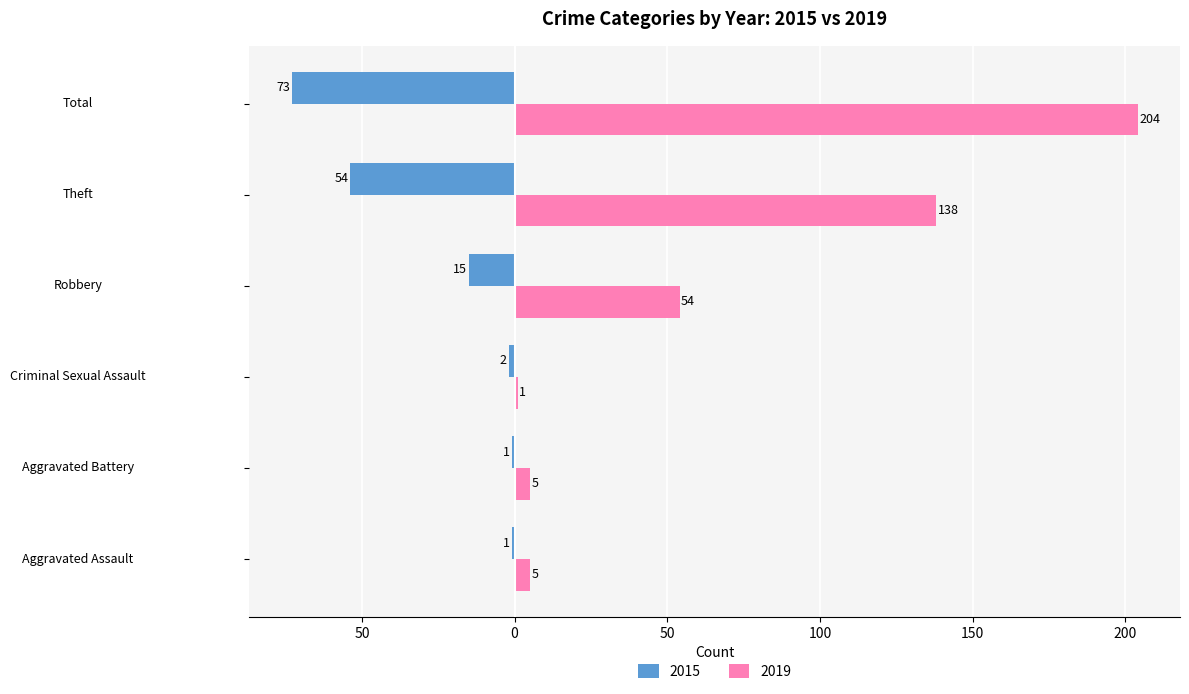

At which category does the chart reach its minimum across all series?

Total